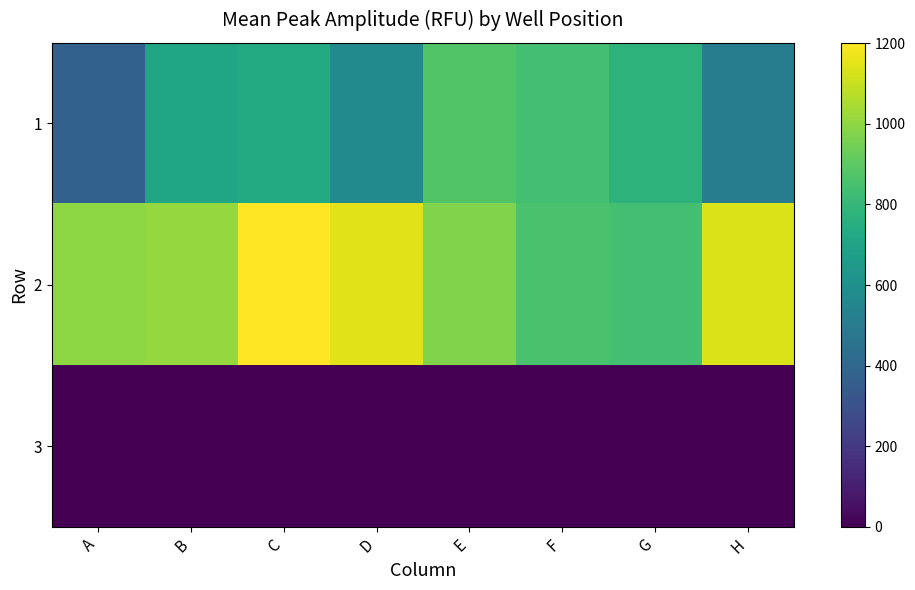

Reading left to right, list all the values displayed in this chart.

1: A=372.1	B=707.5	C=736.1	D=573.6	E=874.4	F=841.3	G=778.6	H=504.2
2: A=994.9	B=1011.3	C=1201.1	D=1146.4	E=971.5	F=856.0	G=839.9	H=1133.8
3: A=0.0	B=0.0	C=0.0	D=0.0	E=0.0	F=0.0	G=0.0	H=0.0